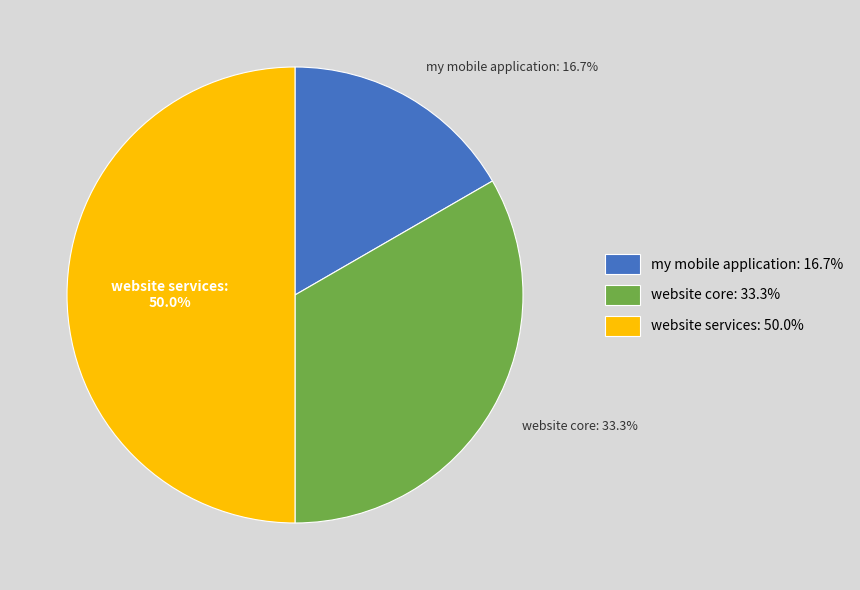

Count the number of slices in the pie.

3